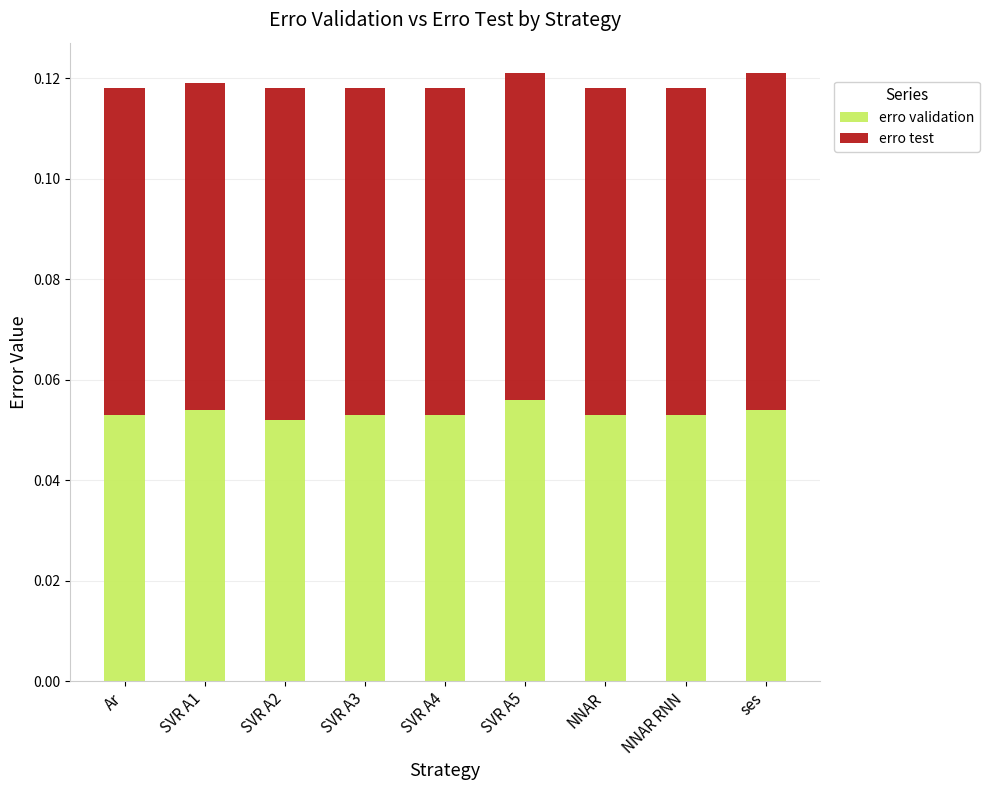

The erro validation series shows 0.0 at NNAR. True or false?

False